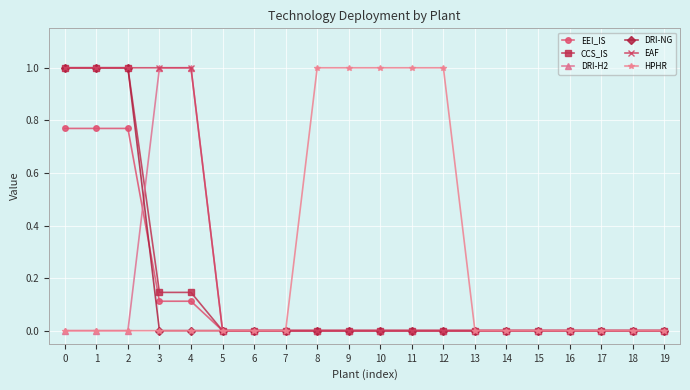

What is the total value across all series at 10?

1.0